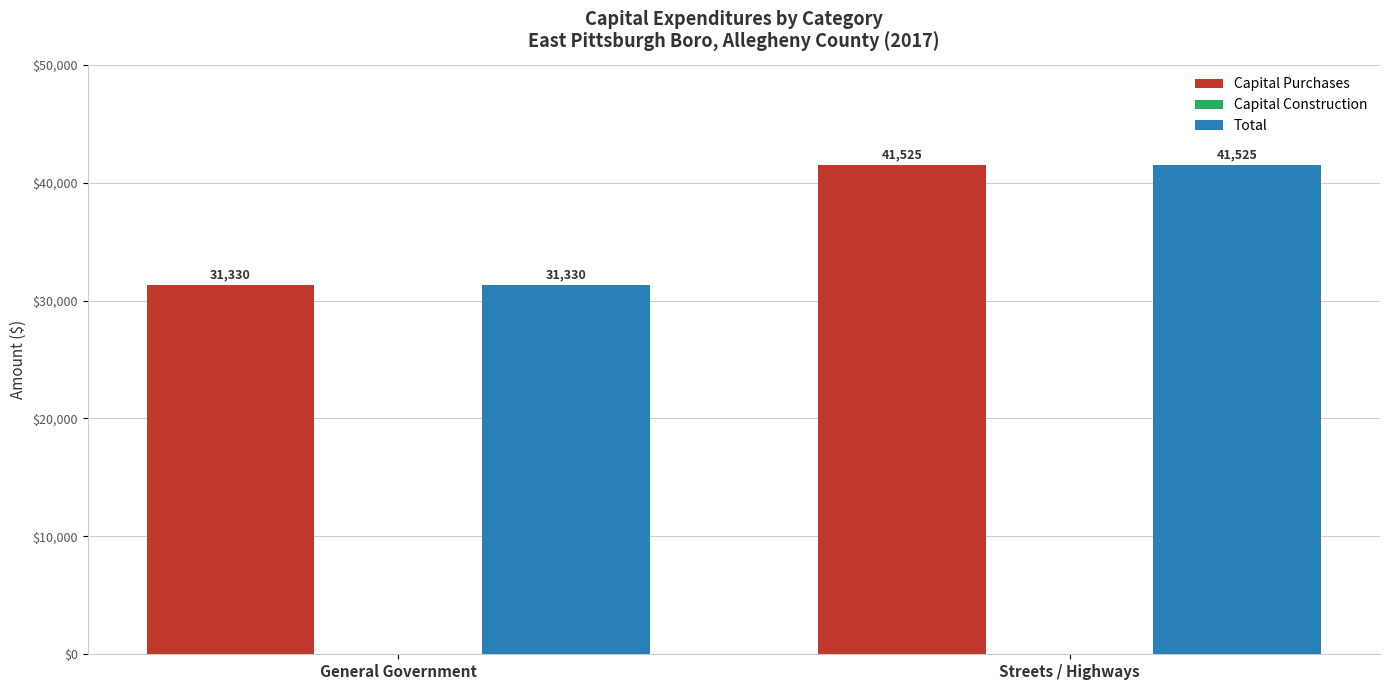

What is the total value across all series at Streets / Highways?

83050